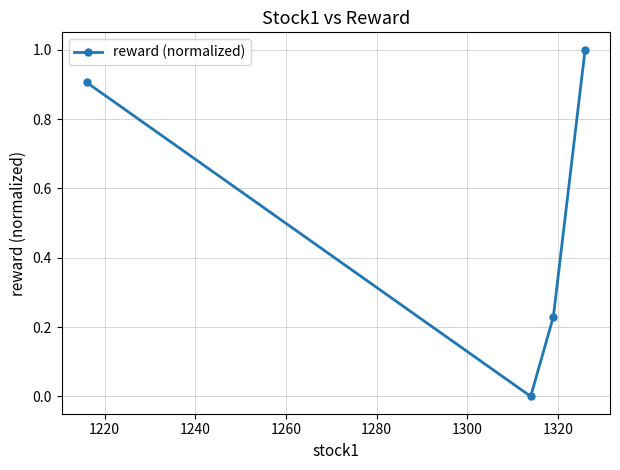

Does the chart display data point markers on the line(s)?

Yes